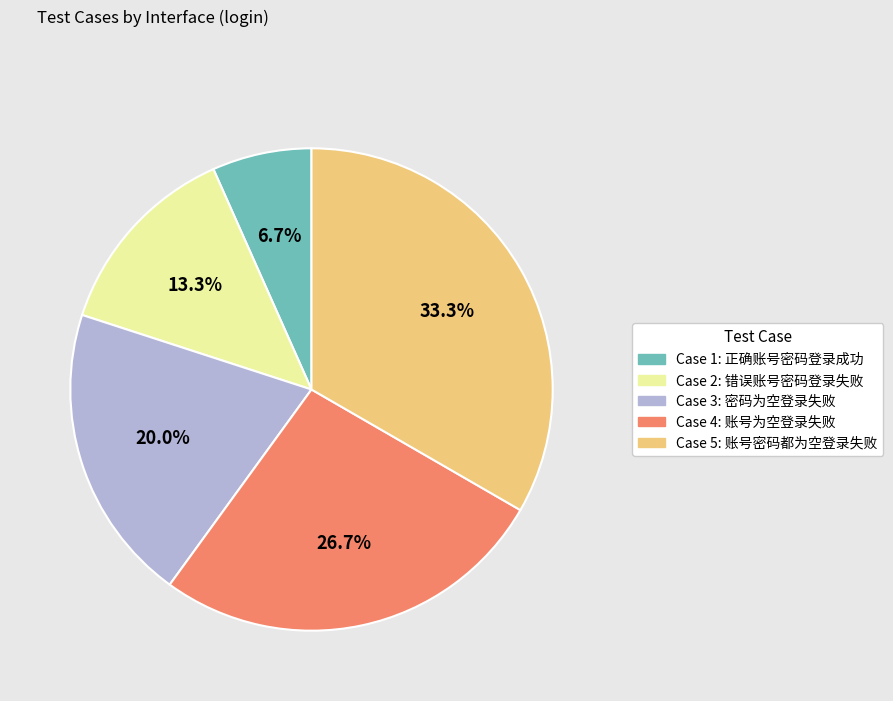

Does Case 2: 错误账号密码登录失败 represent more than half of the total?

No